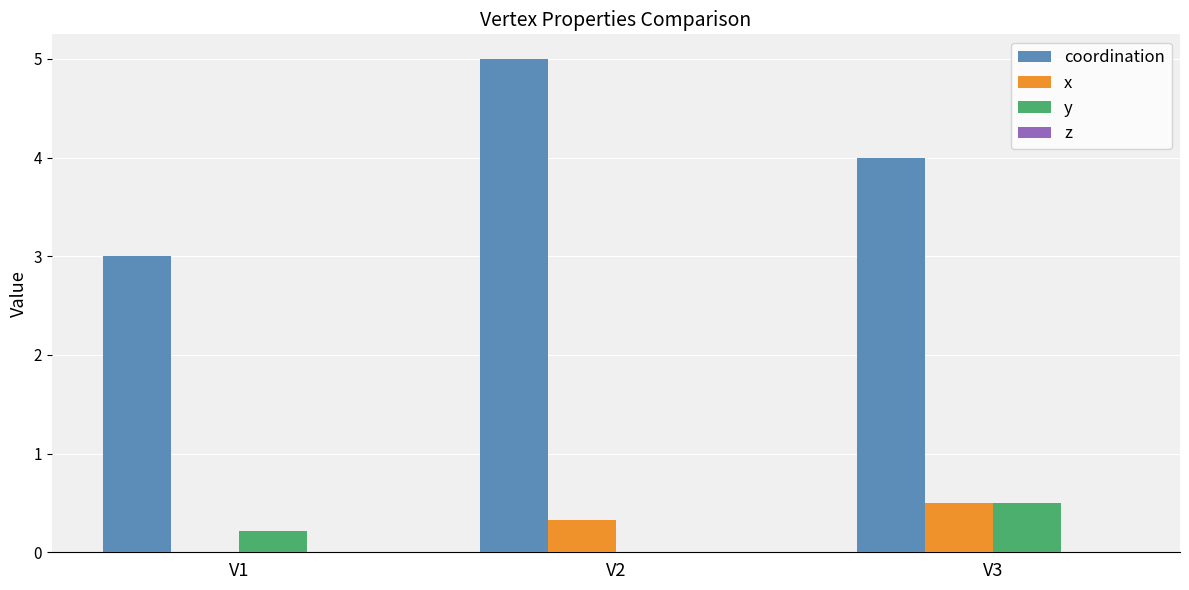

True or false: y has a value of 0.2 at V1.

True